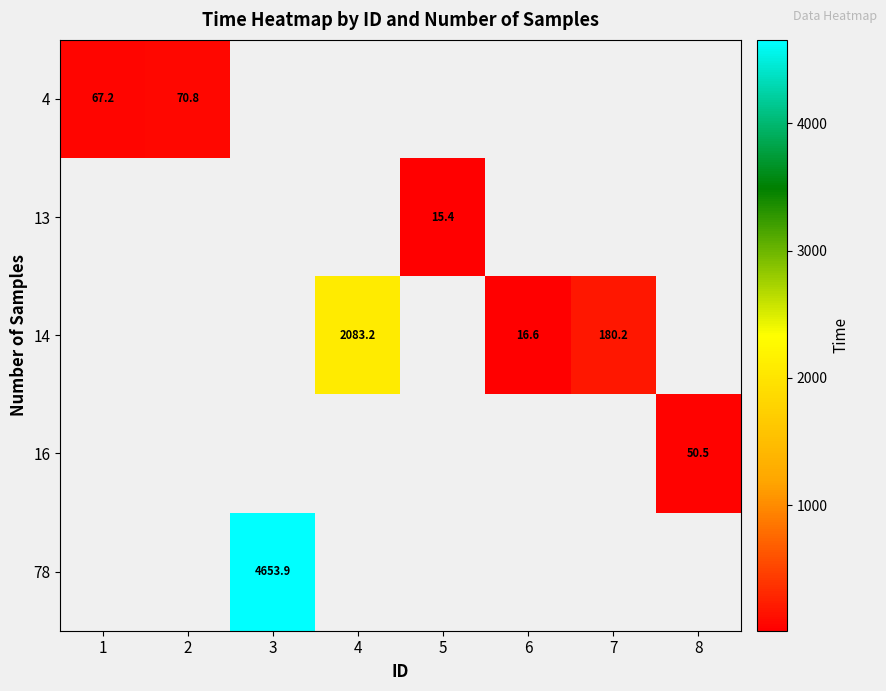

At which label does row_1 reach its minimum?

1